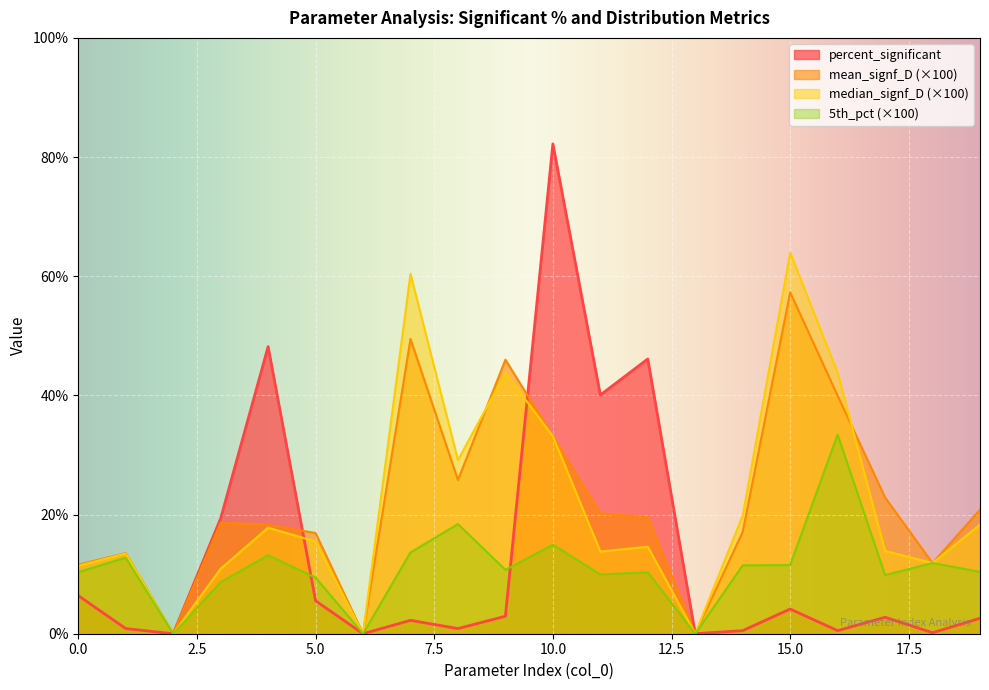

What value does the percent_significant series have at 9?

2.9